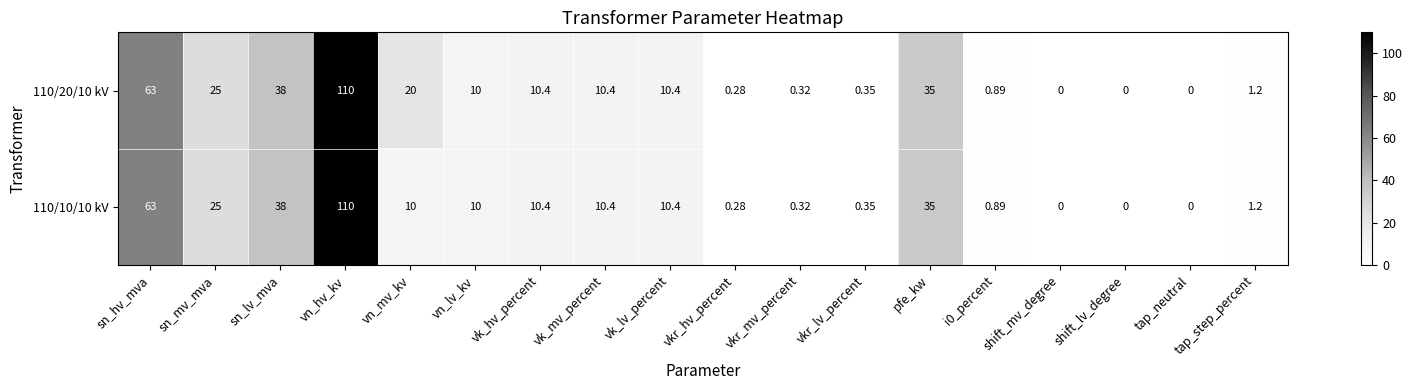

Is the value of 110/10/10 kV at tap_step_percent greater than the value of 110/20/10 kV at vk_mv_percent?

No